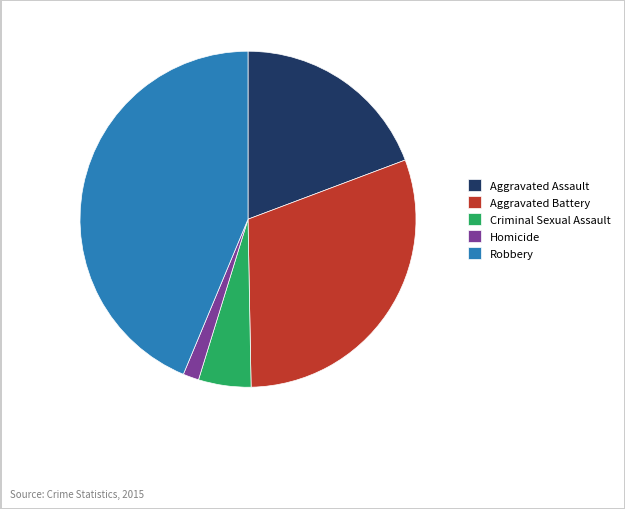

Do Aggravated Battery and Robbery together represent more than half of the pie?

Yes